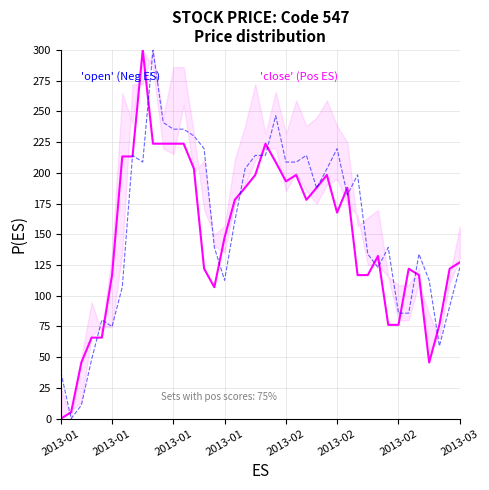

The close (Pos ES) series shows 147.4 at 2013-02. True or false?

False